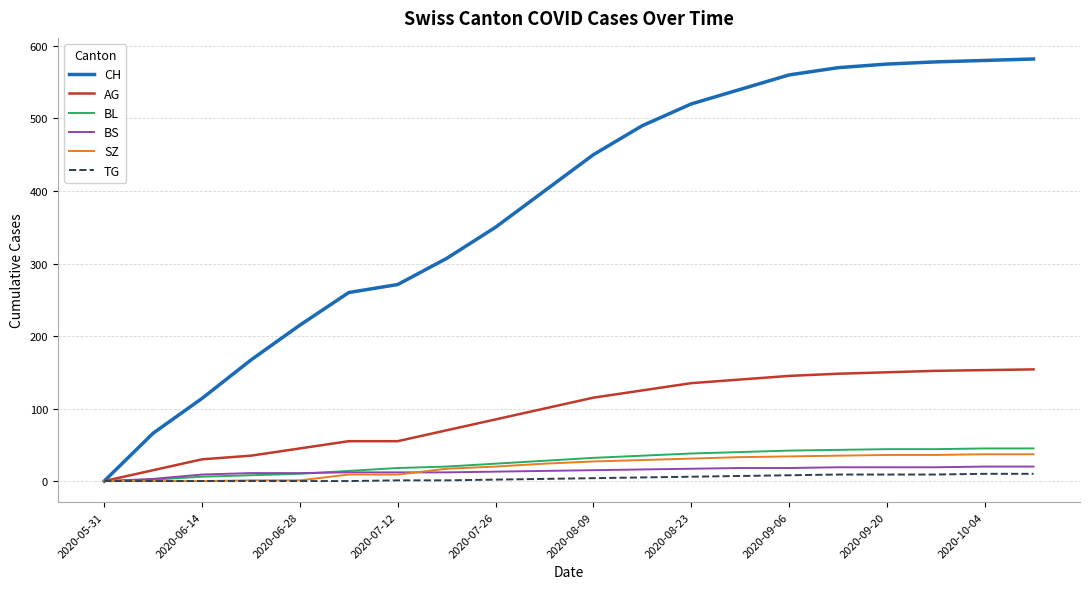

Which series has the largest range (max minus min)?

CH